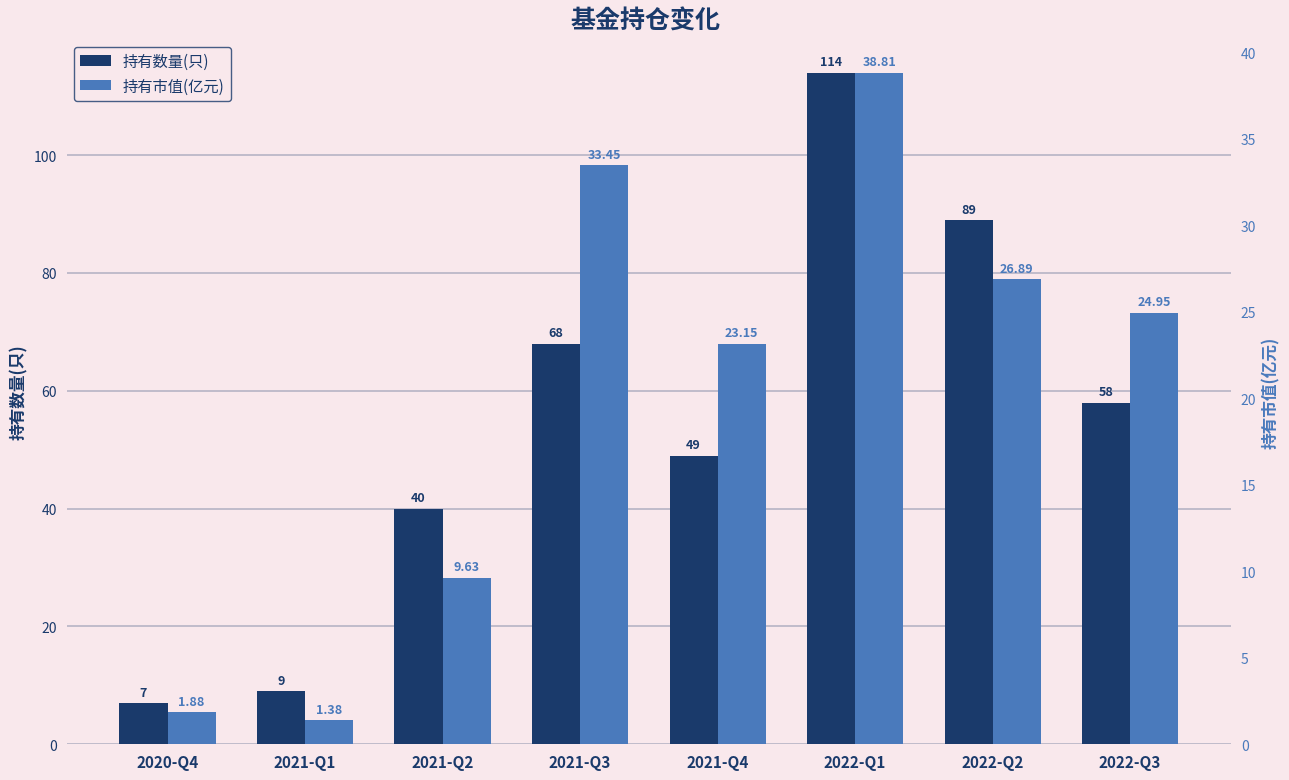

How many series are shown in this chart?

2